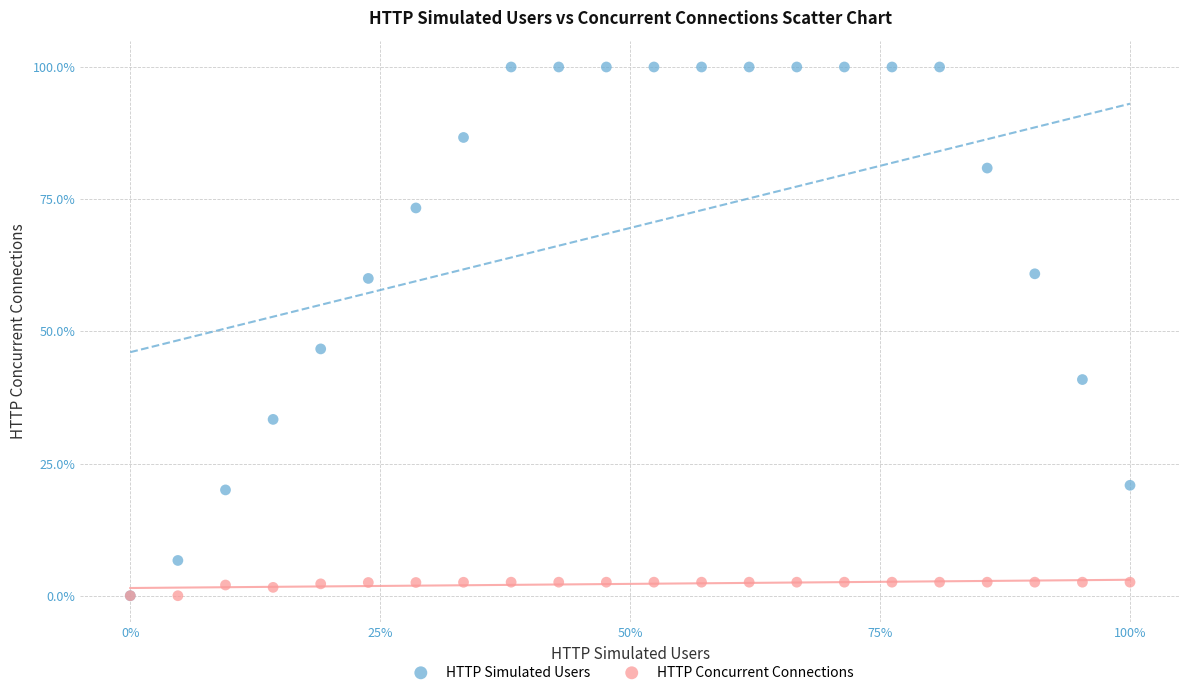

Which series has the widest spread of Y values?

HTTP Simulated Users